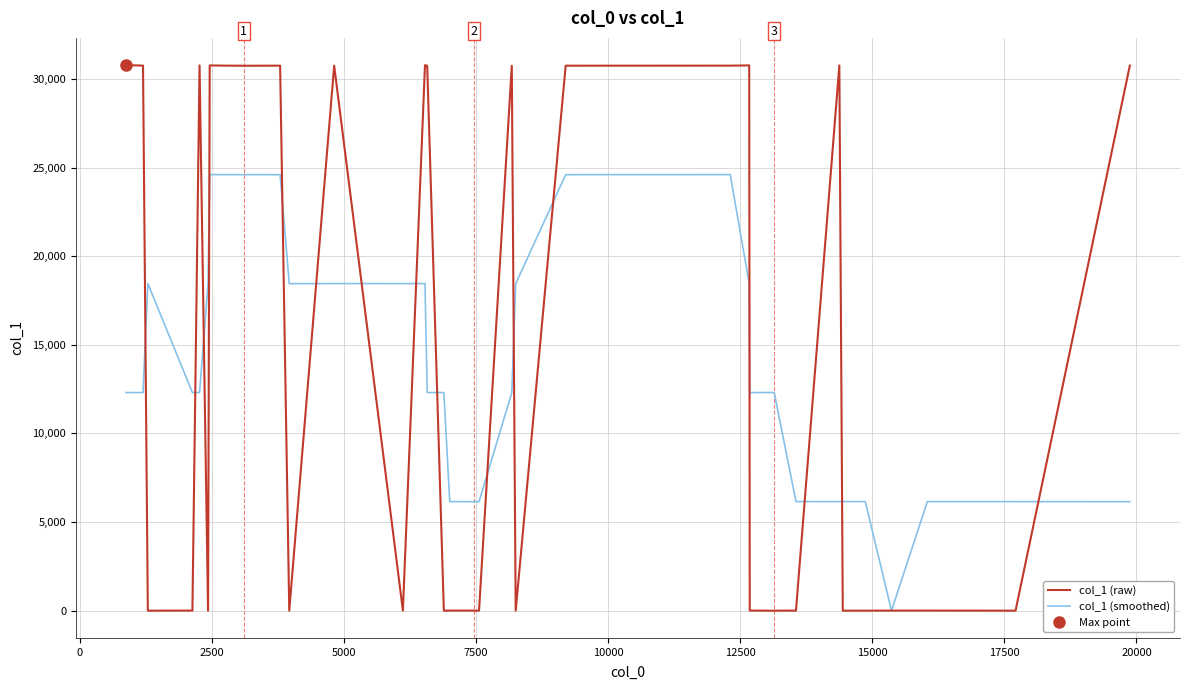

At how many categories does at least one series exceed 19099?

17